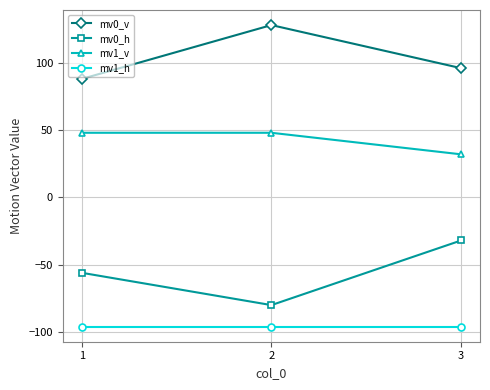

What is the difference between the maximum and minimum values in the mv1_v series?

16